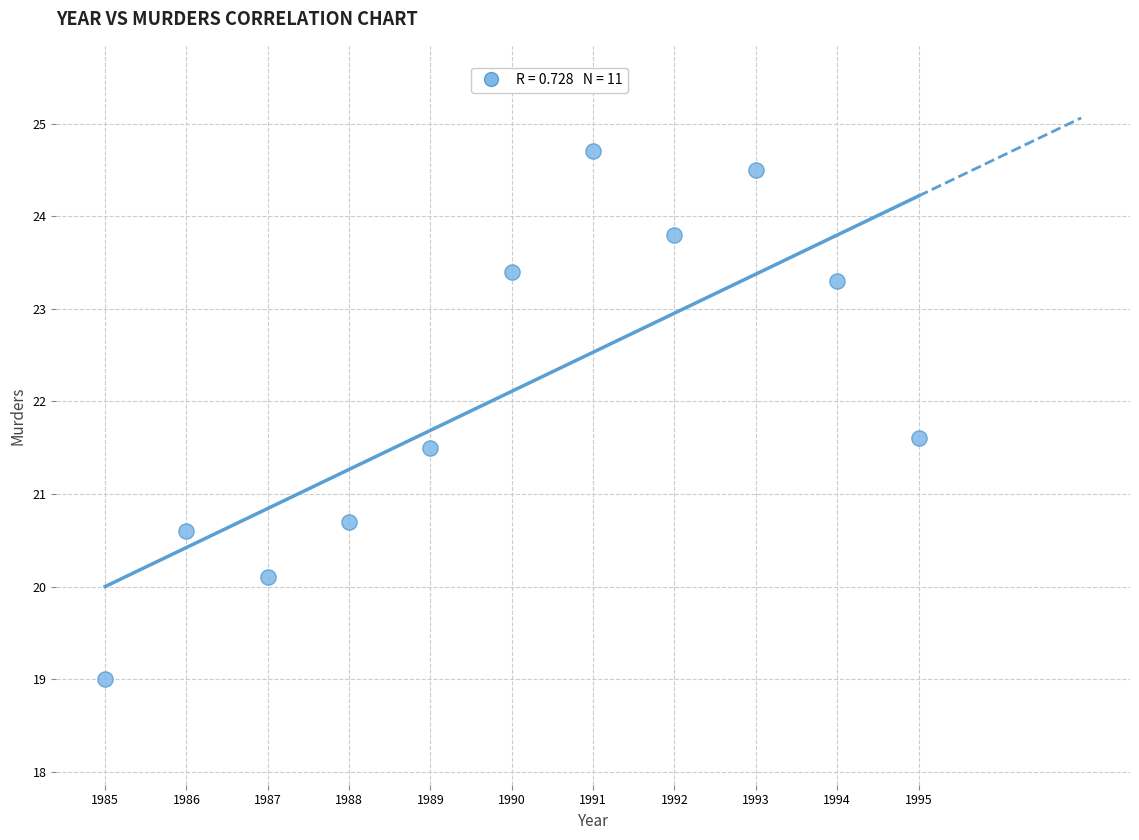

What Y value in the scatter plot is closest to 21?

20.7